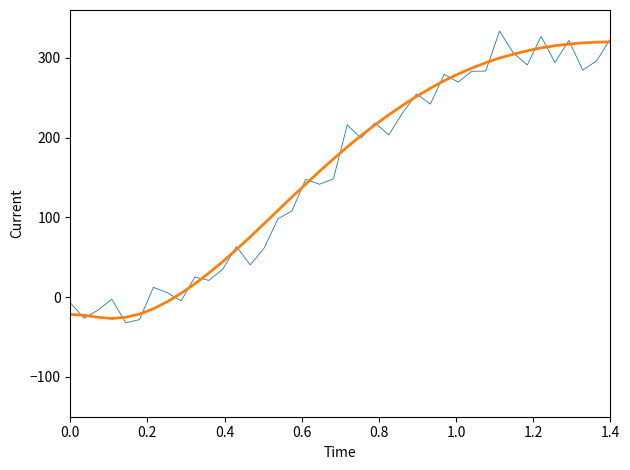

Count the number of categories in the chart.

40